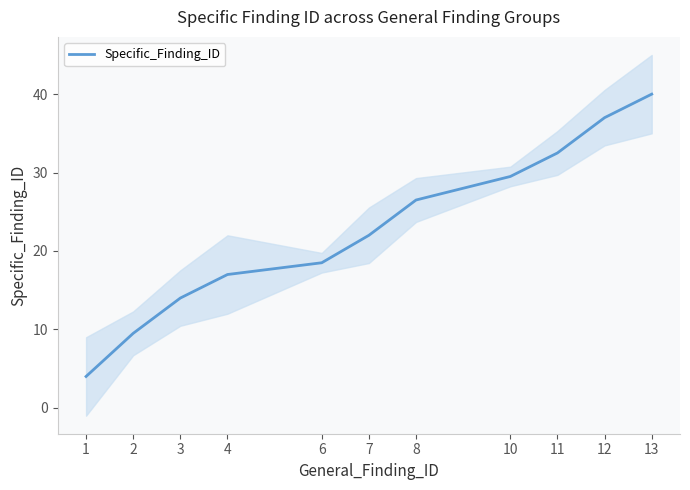

Is it true that the value at 2 is 14.2?

False